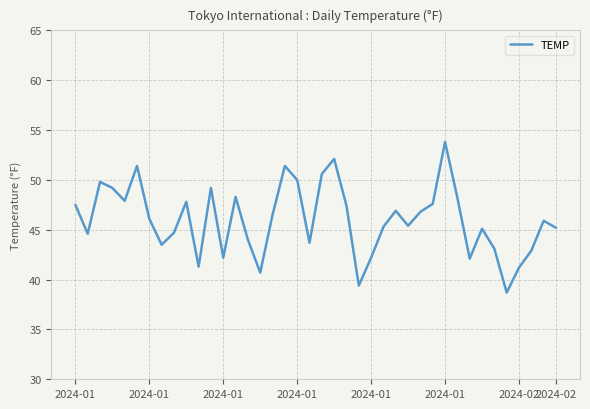

What is the minimum value shown in the chart?

38.7